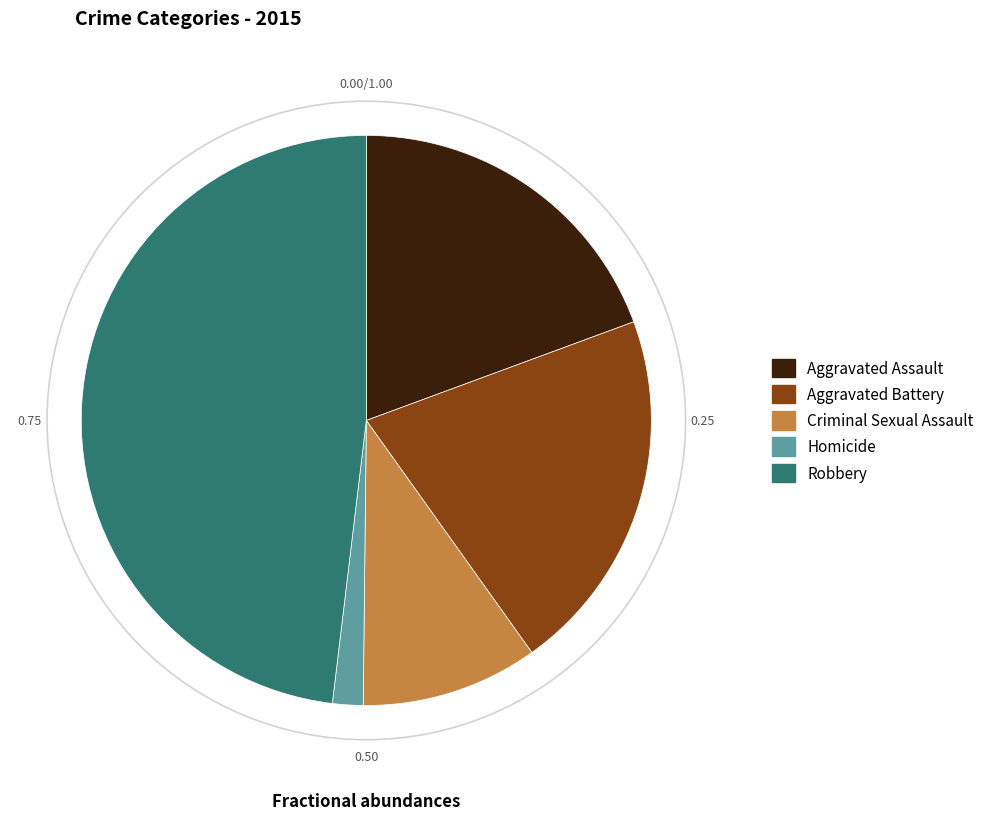

Rank the categories by value from highest to lowest.

Robbery, Aggravated Battery, Aggravated Assault, Criminal Sexual Assault, Homicide